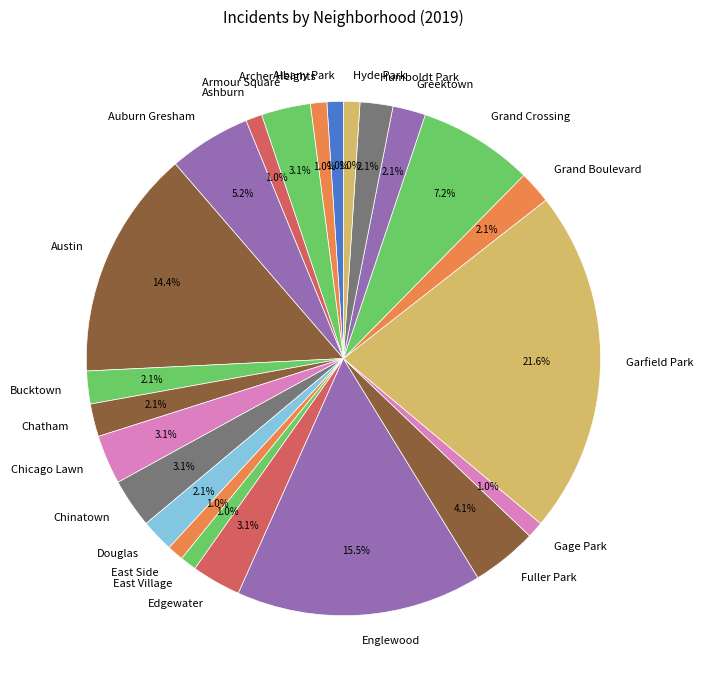

How many segments does this pie chart have?

23